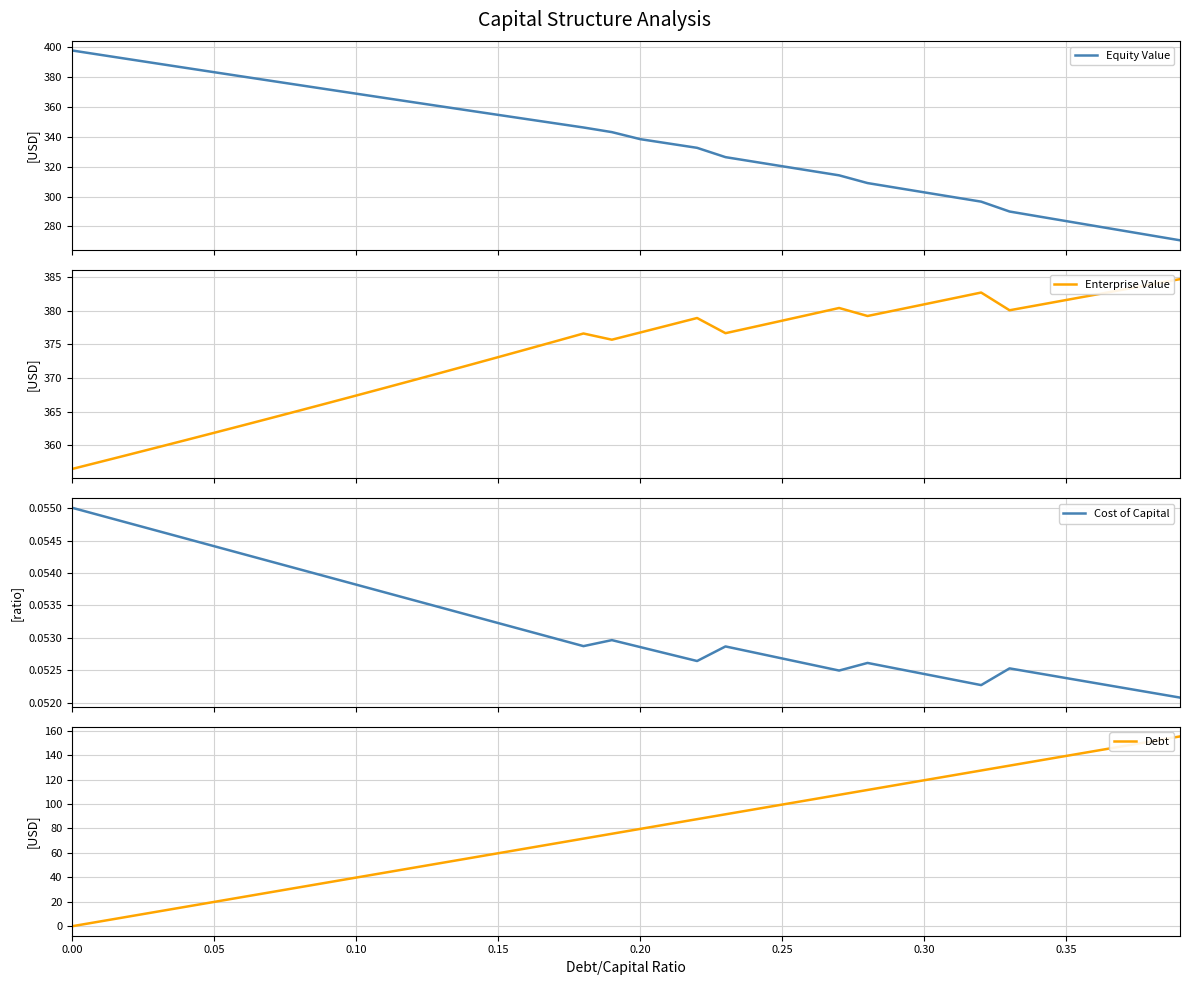

What are all the series names shown in the legend?

Equity Value, Enterprise Value, Cost of Capital, Debt